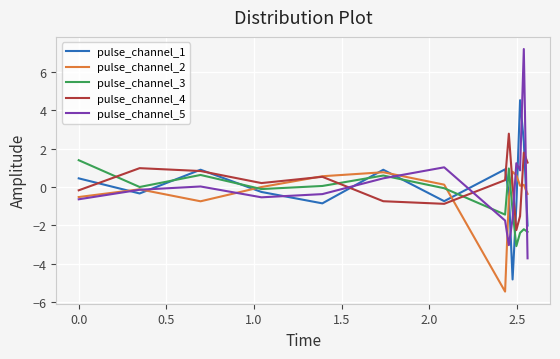

List the series in order of their peak value, highest first.

pulse_channel_5, pulse_channel_1, pulse_channel_4, pulse_channel_3, pulse_channel_2